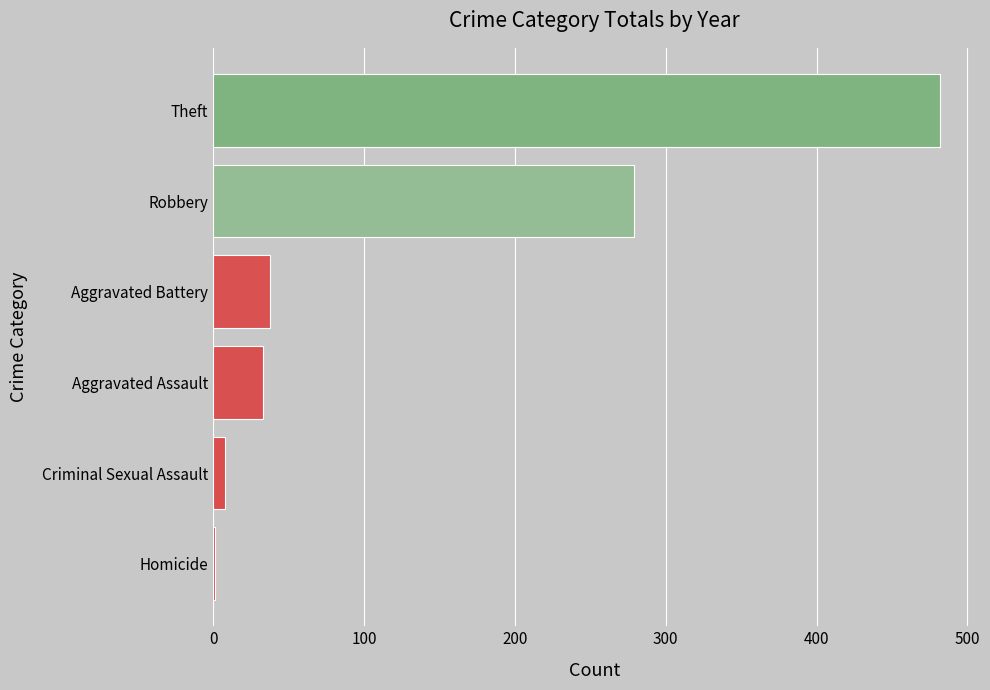

The chart shows a value of 482 at Theft. True or false?

True